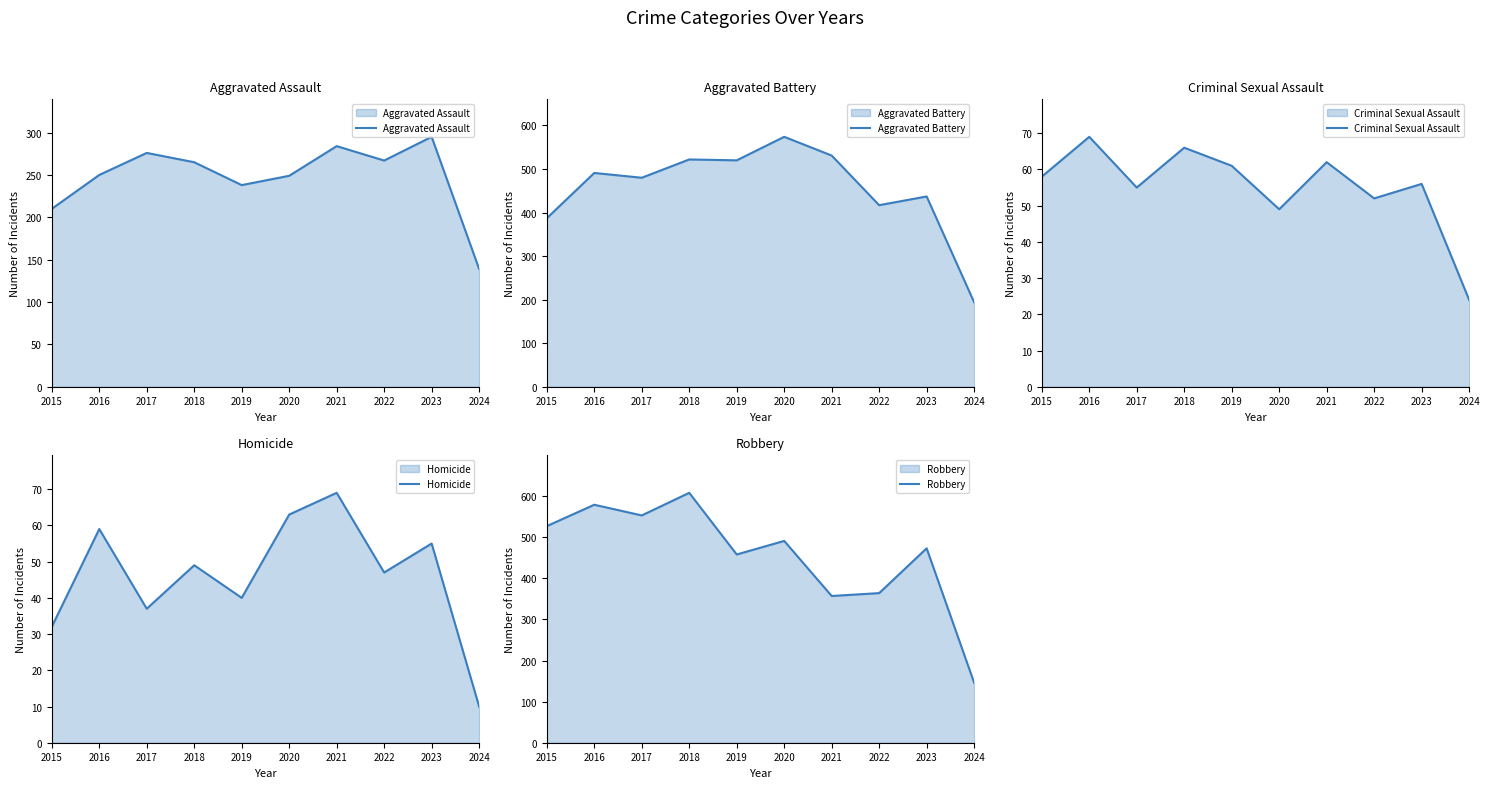

What is the value of the Aggravated Battery point at the 10th from the left?

194